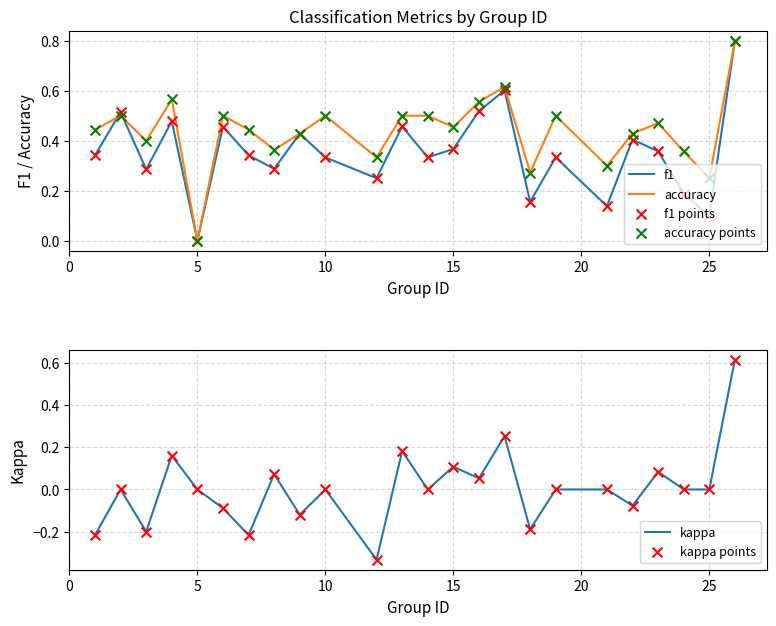

True or false: accuracy has a value of 0.5 at 10.

True